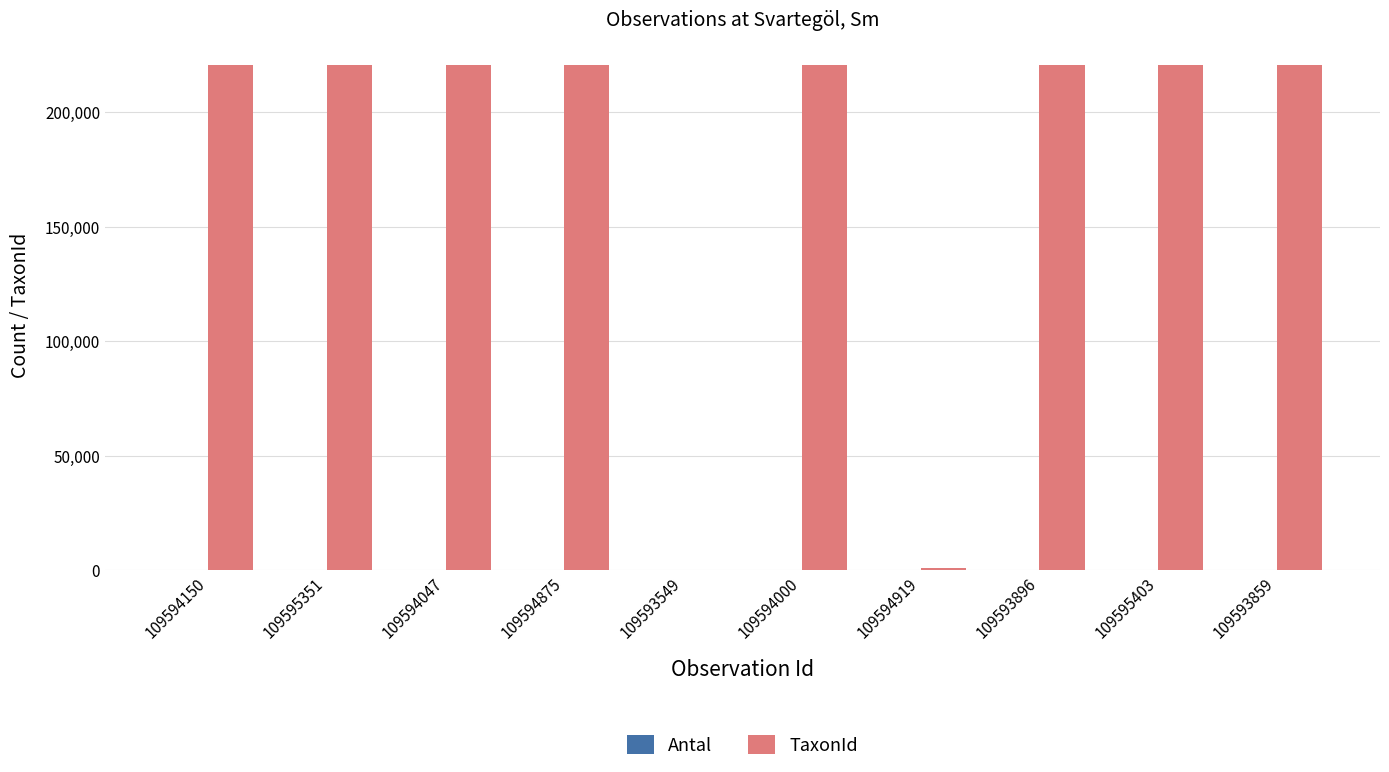

Between 109595351 and 109594919, which series saw the biggest shift?

TaxonId